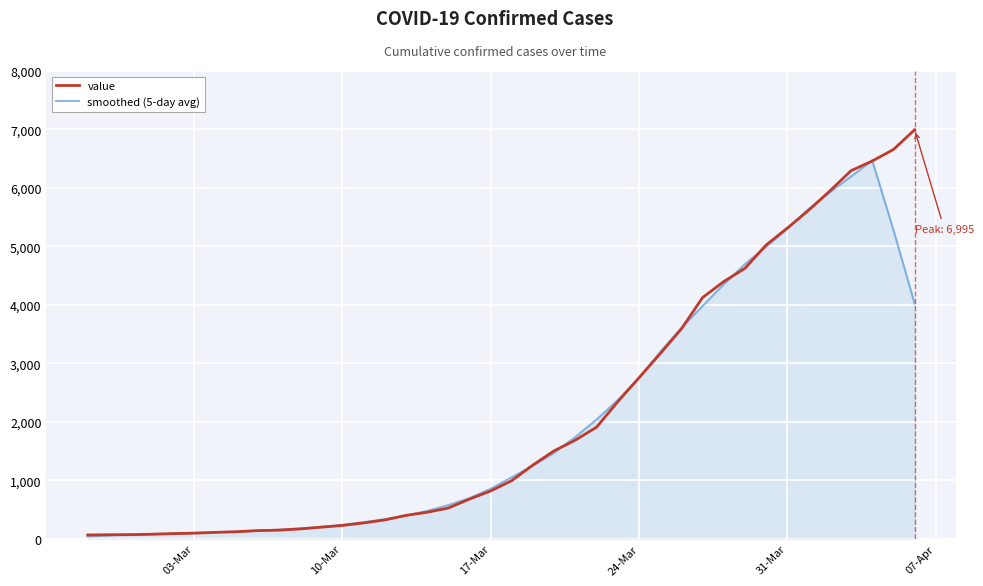

What is the maximum value shown in the chart?

6995.0